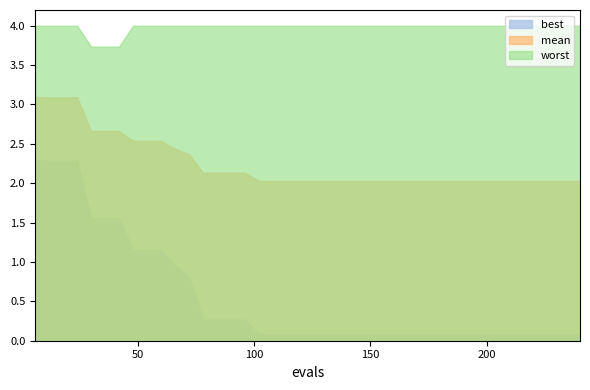

Reading left to right, transcribe all the data shown in this chart.

best: 6=2.3	12=2.3	18=2.3	24=2.3	30=1.6	36=1.6	42=1.6	48=1.2	54=1.2	60=1.2	66=1.0	72=0.8	78=0.3	84=0.3	90=0.3	96=0.3	102=0.1	108=0.1	114=0.1	120=0.1	126=0.1	132=0.1	138=0.1	144=0.1	150=0.1	156=0.1	162=0.1	168=0.1	174=0.1	180=0.1	186=0.1	192=0.1	198=0.1	204=0.1	210=0.1	216=0.1	222=0.1	228=0.1	234=0.1	240=0.1
mean: 6=3.1	12=3.1	18=3.1	24=3.1	30=2.7	36=2.7	42=2.7	48=2.5	54=2.5	60=2.5	66=2.4	72=2.4	78=2.1	84=2.1	90=2.1	96=2.1	102=2.0	108=2.0	114=2.0	120=2.0	126=2.0	132=2.0	138=2.0	144=2.0	150=2.0	156=2.0	162=2.0	168=2.0	174=2.0	180=2.0	186=2.0	192=2.0	198=2.0	204=2.0	210=2.0	216=2.0	222=2.0	228=2.0	234=2.0	240=2.0
worst: 6=4.0	12=4.0	18=4.0	24=4.0	30=3.7	36=3.7	42=3.7	48=4.0	54=4.0	60=4.0	66=4.0	72=4.0	78=4.0	84=4.0	90=4.0	96=4.0	102=4.0	108=4.0	114=4.0	120=4.0	126=4.0	132=4.0	138=4.0	144=4.0	150=4.0	156=4.0	162=4.0	168=4.0	174=4.0	180=4.0	186=4.0	192=4.0	198=4.0	204=4.0	210=4.0	216=4.0	222=4.0	228=4.0	234=4.0	240=4.0